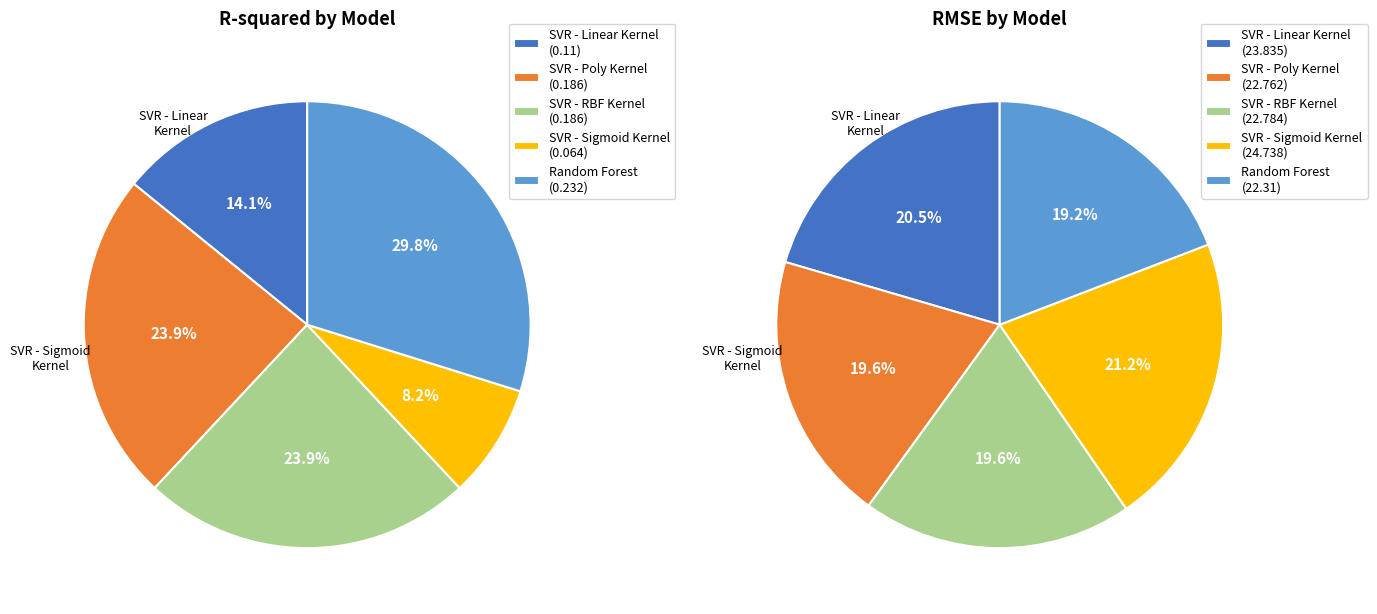

Between SVR - RBF Kernel and SVR - Sigmoid Kernel, which series saw the biggest shift?

mean_test_RMSE